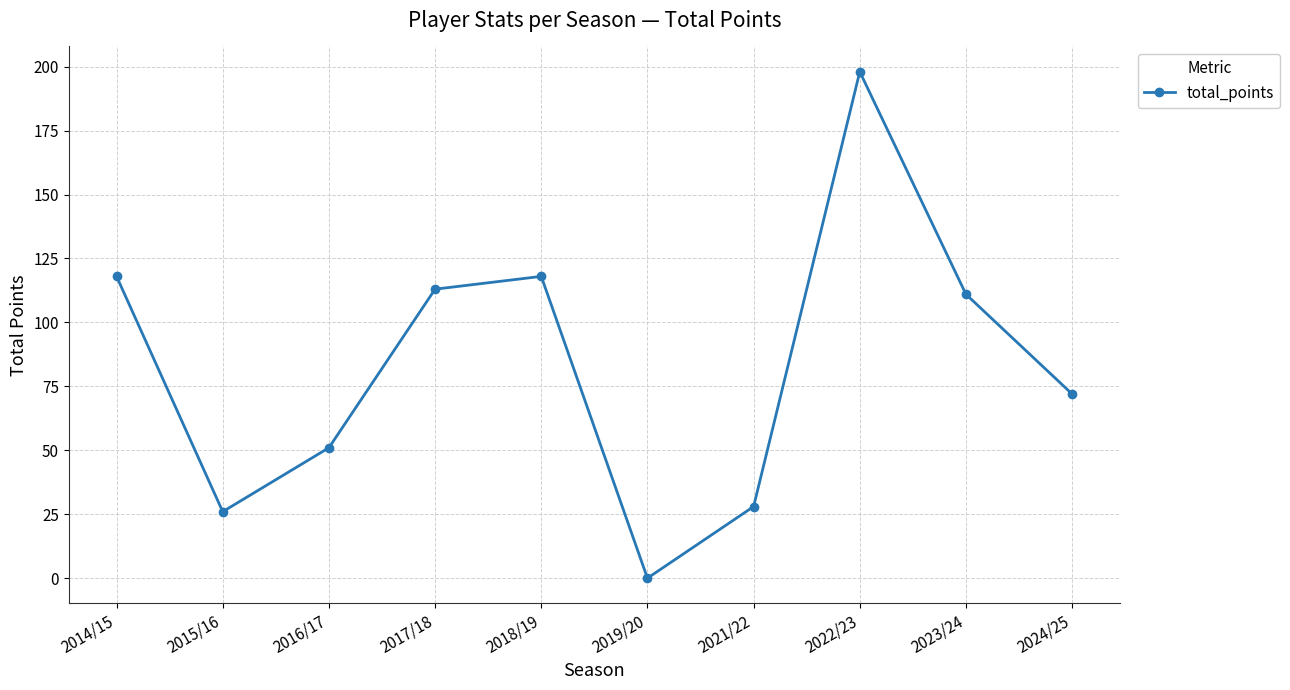

Between 2016/17 and 2014/15, which is larger?

2014/15